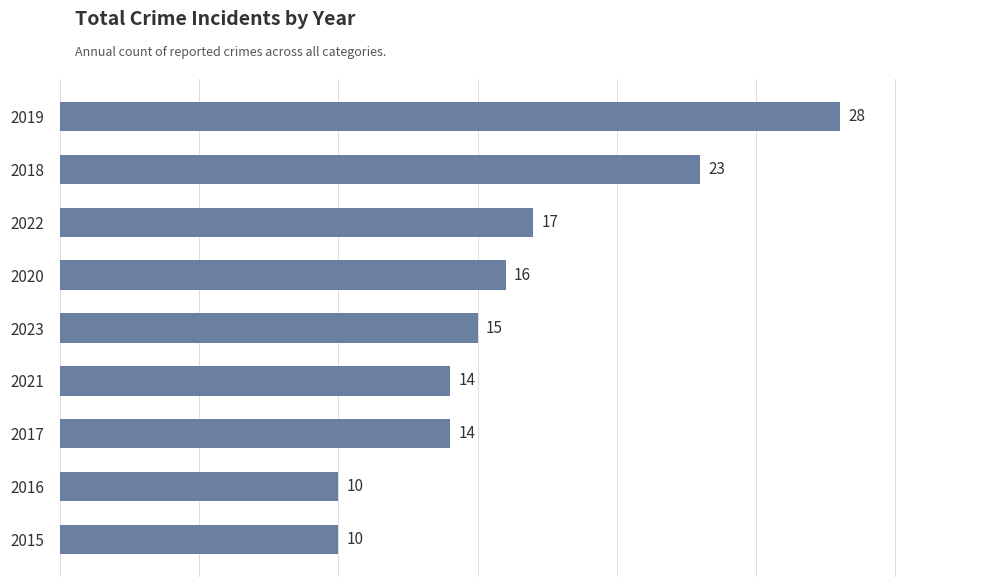

What is the minimum value shown in the chart?

10